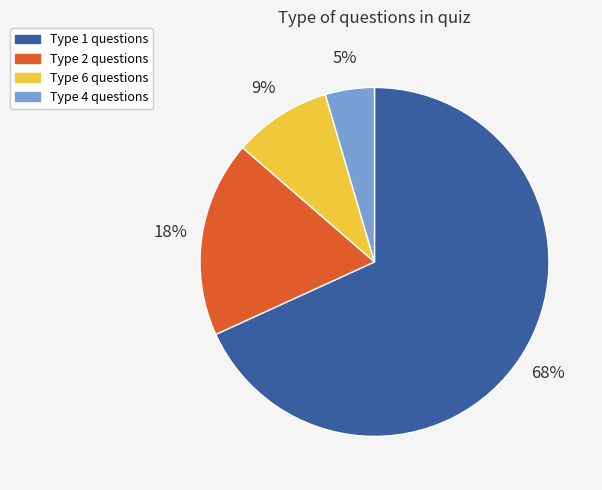

Is there any slice that represents more than half of the pie?

Yes